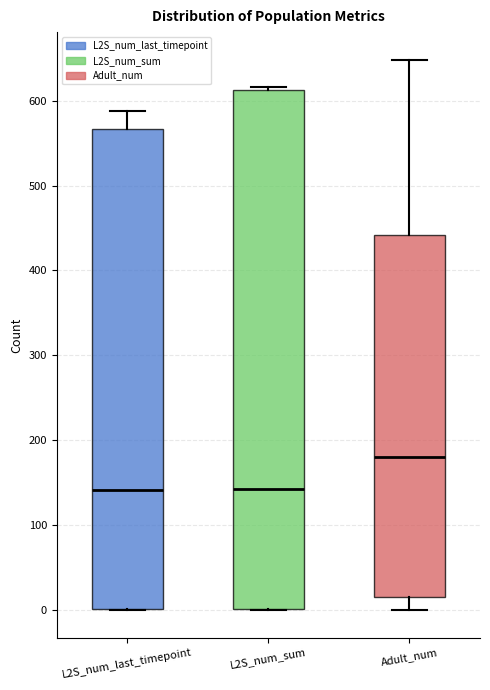

Reading left to right, read every box against the y-axis: the position of its median line, the range the box covers, and the ends of its whiskers. The values are not printed on the chart, so give them approximately, as read against the axis.

L2S_num_last_timepoint: median 140, box 0 to 570, whiskers 0 to 590
L2S_num_sum: median 140, box 0 to 610, whiskers 0 to 620
Adult_num: median 180, box 10 to 440, whiskers 0 to 650